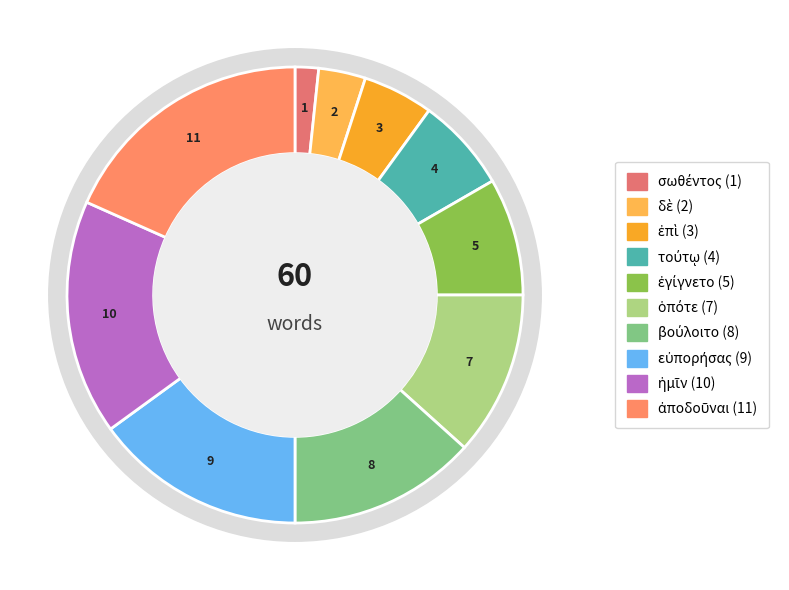

Is ὁπότε the majority of the pie?

No